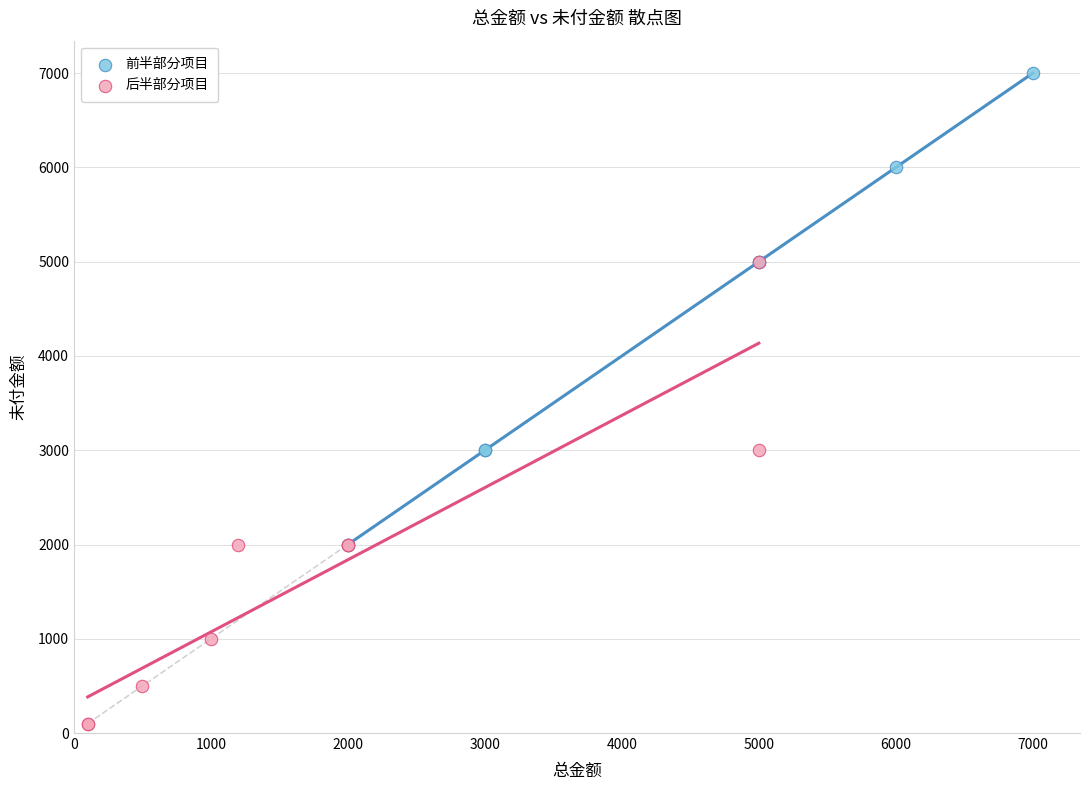

Which series contains the highest Y value?

前半部分项目